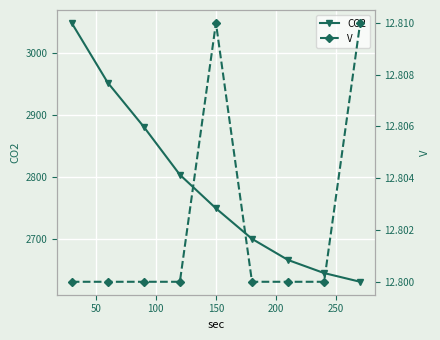

What is the highest value of the CO2 series?

3048